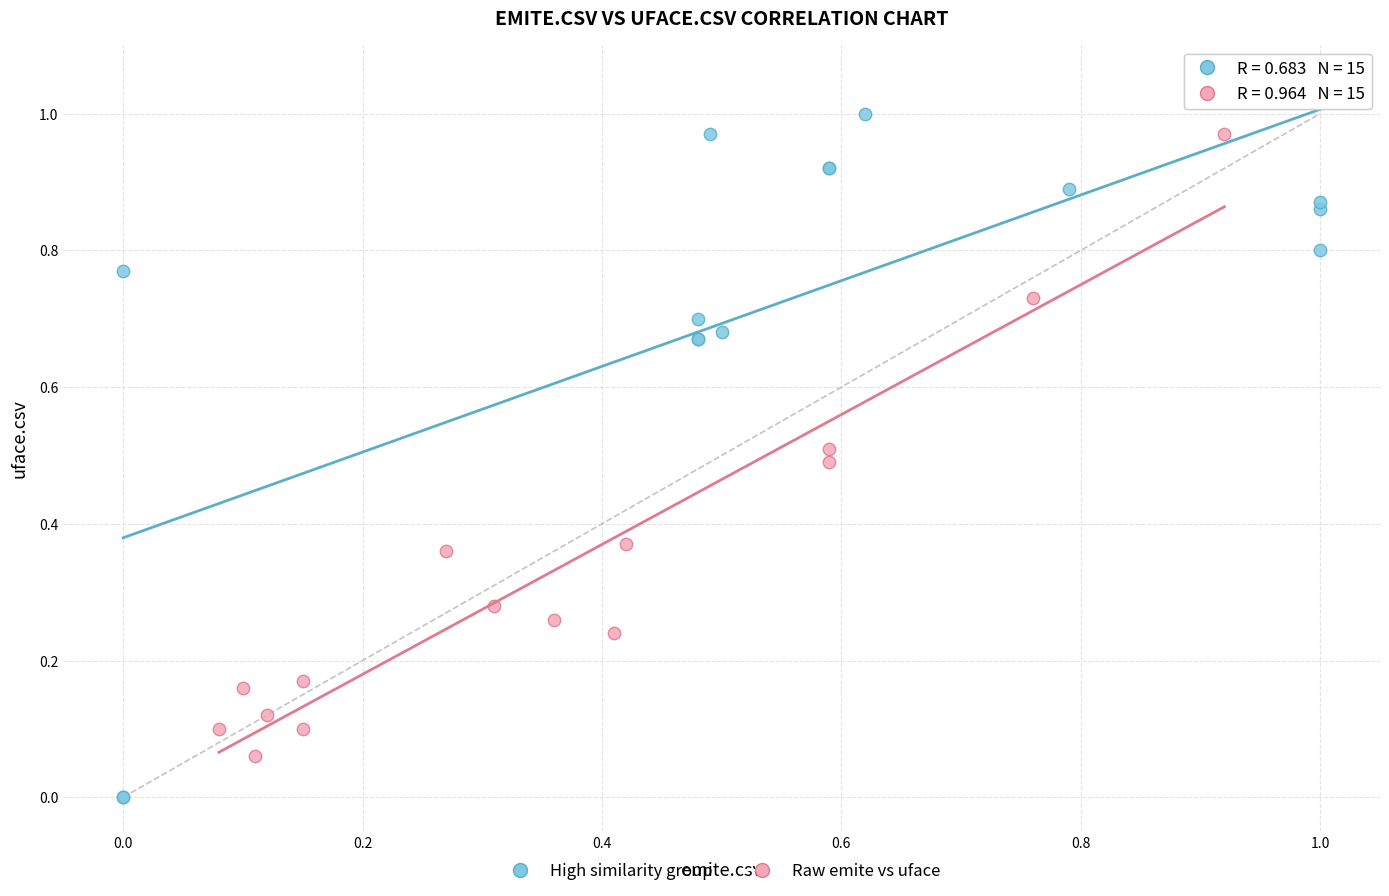

Which series contains the lowest Y value?

High similarity group